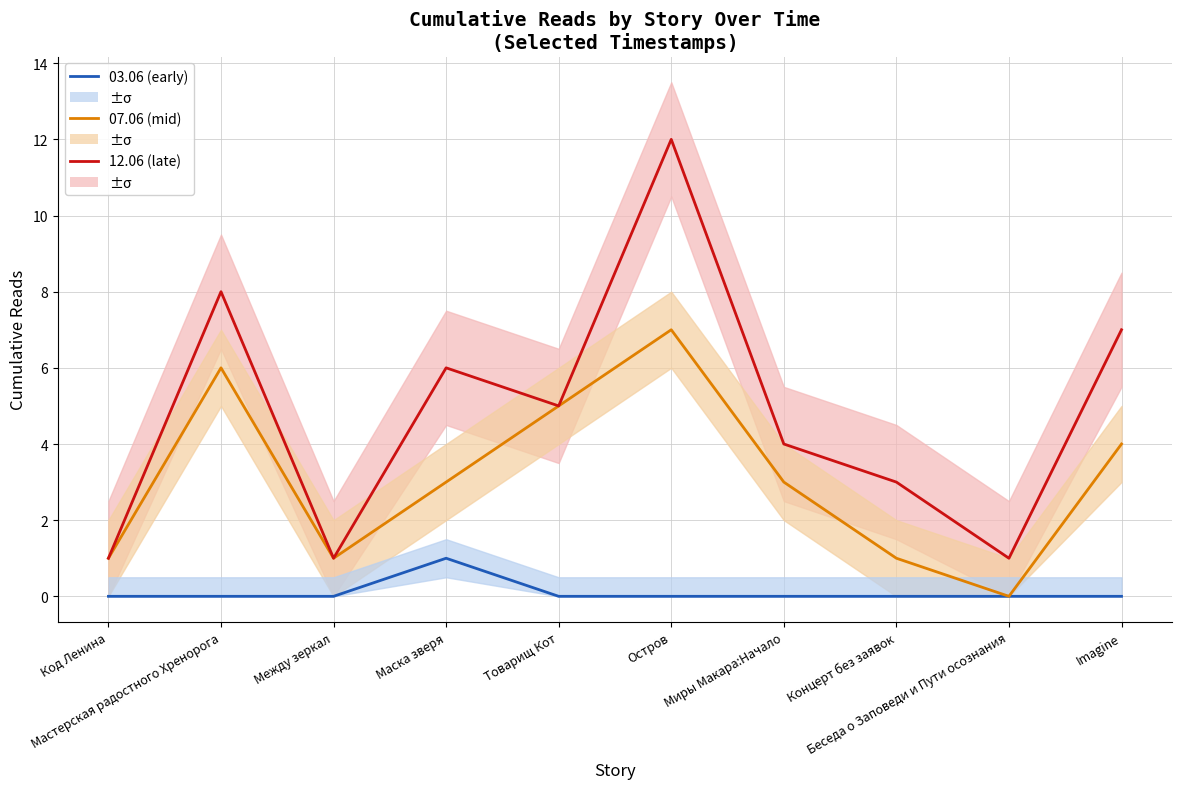

Reading right to left, what are all the values shown in this chart?

03.06 (early): Imagine=0	Беседа о Заповеди и Пути осознания=0	Концерт без заявок=0	Миры Макара:Начало=0	Остров=0	Товарищ Кот=0	Маска зверя=1	Между зеркал=0	Мастерская радостного Хренорога=0	Код Ленина=0
07.06 (mid): Imagine=4	Беседа о Заповеди и Пути осознания=0	Концерт без заявок=1	Миры Макара:Начало=3	Остров=7	Товарищ Кот=5	Маска зверя=3	Между зеркал=1	Мастерская радостного Хренорога=6	Код Ленина=1
12.06 (late): Imagine=7	Беседа о Заповеди и Пути осознания=1	Концерт без заявок=3	Миры Макара:Начало=4	Остров=12	Товарищ Кот=5	Маска зверя=6	Между зеркал=1	Мастерская радостного Хренорога=8	Код Ленина=1